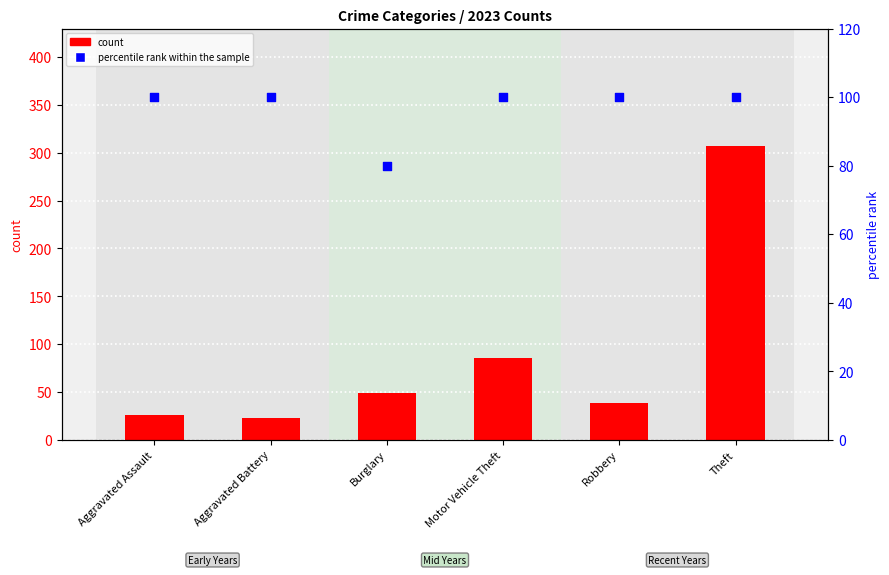

At how many categories does at least one series exceed 99?

5